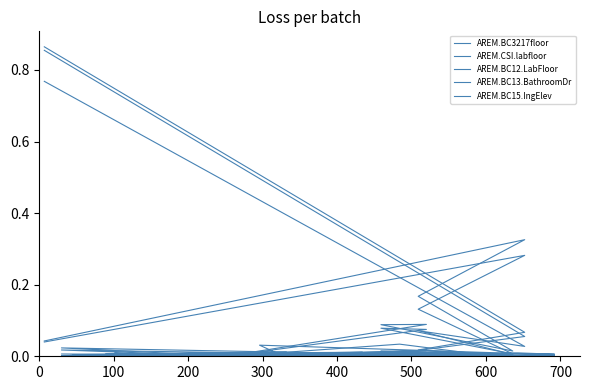

What is the sum of all AREM.BC12.LabFloor values?

1.0